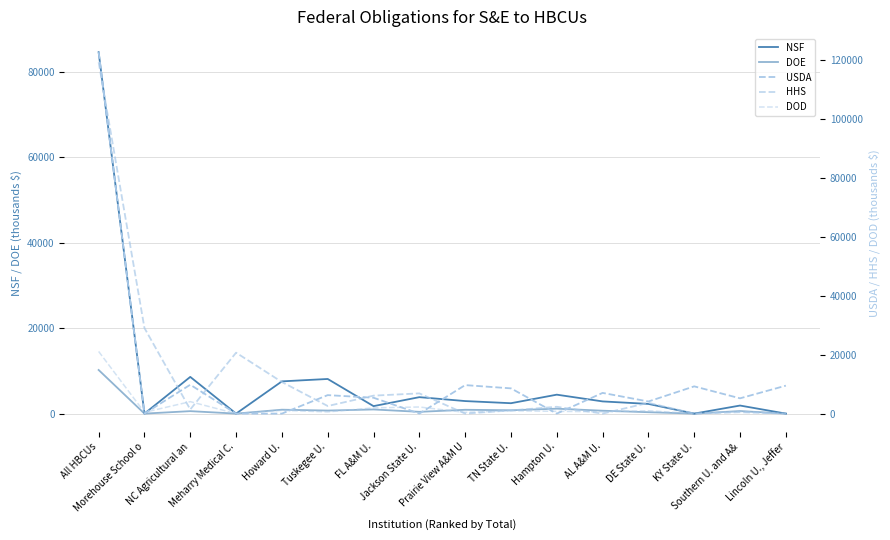

True or false: DOE and NSF intersect in this chart.

False